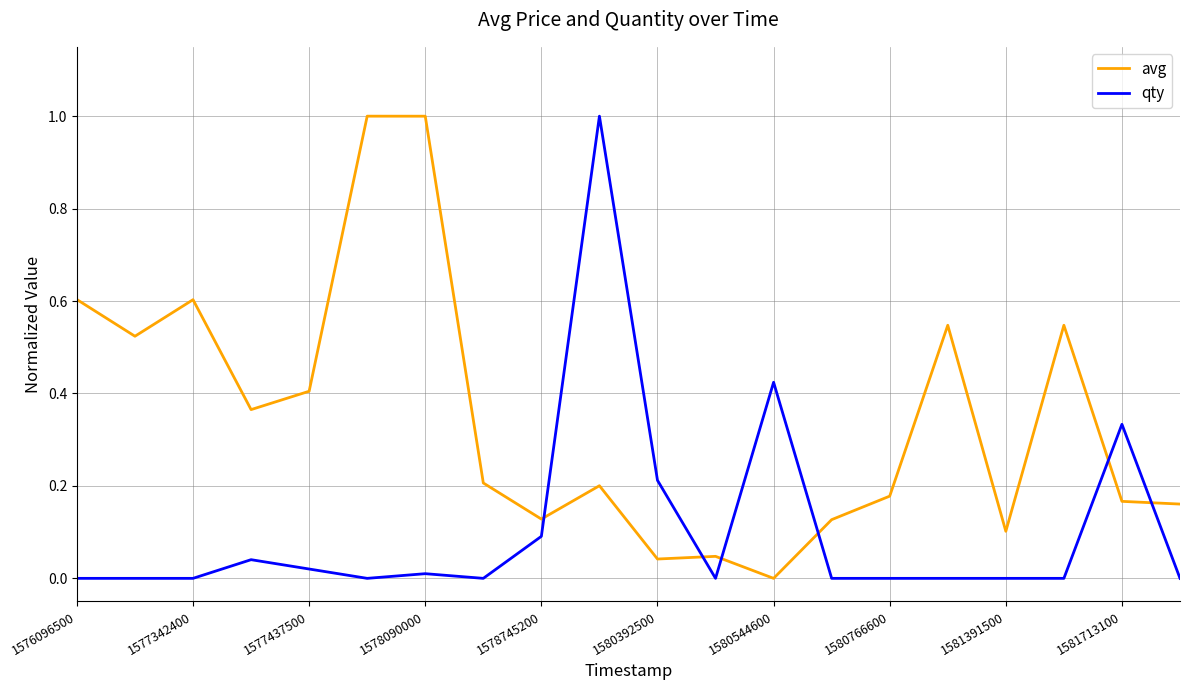

True or false: avg and qty intersect in this chart.

True